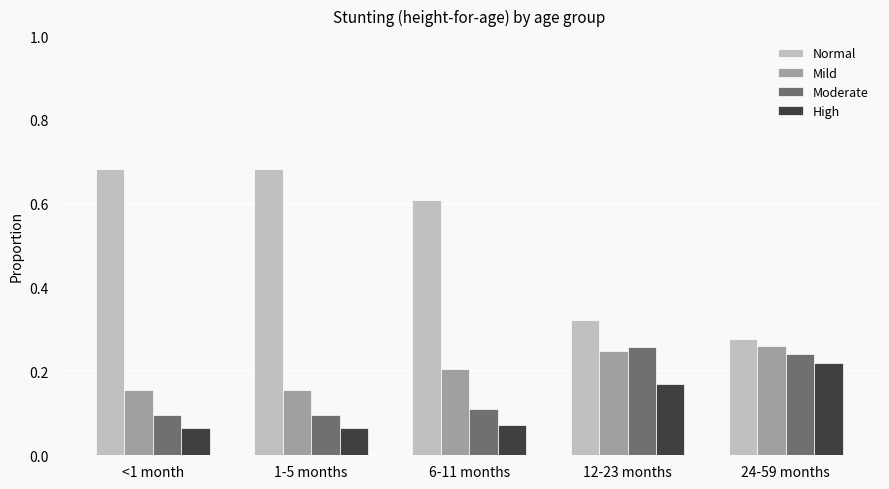

Is it true that Moderate equals 0.2 at <1 month?

False